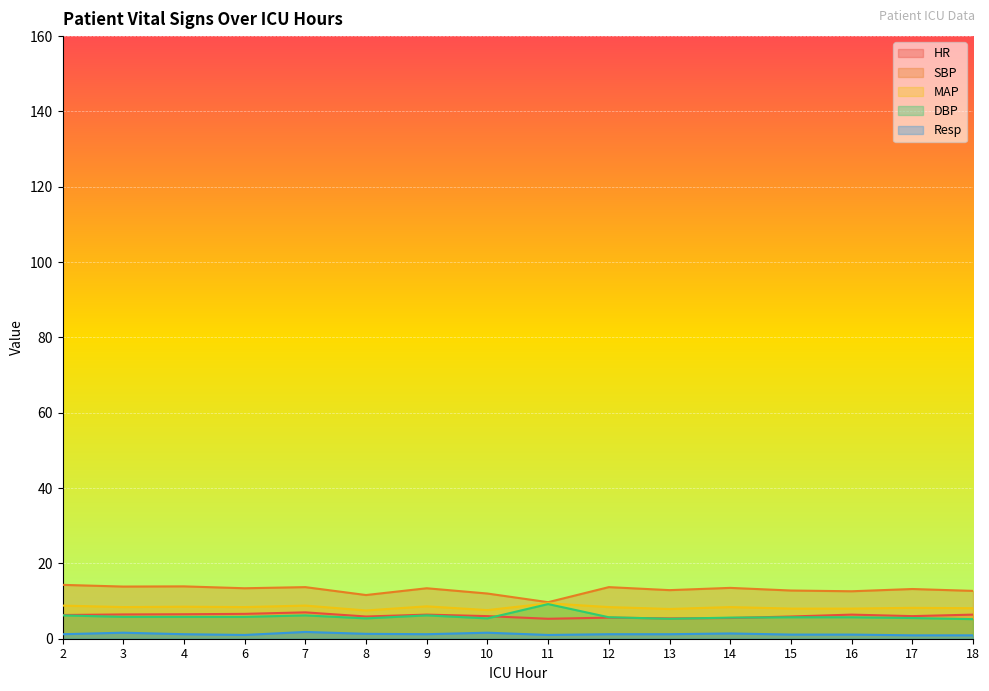

Between 4 and 15, which series saw the biggest shift?

SBP